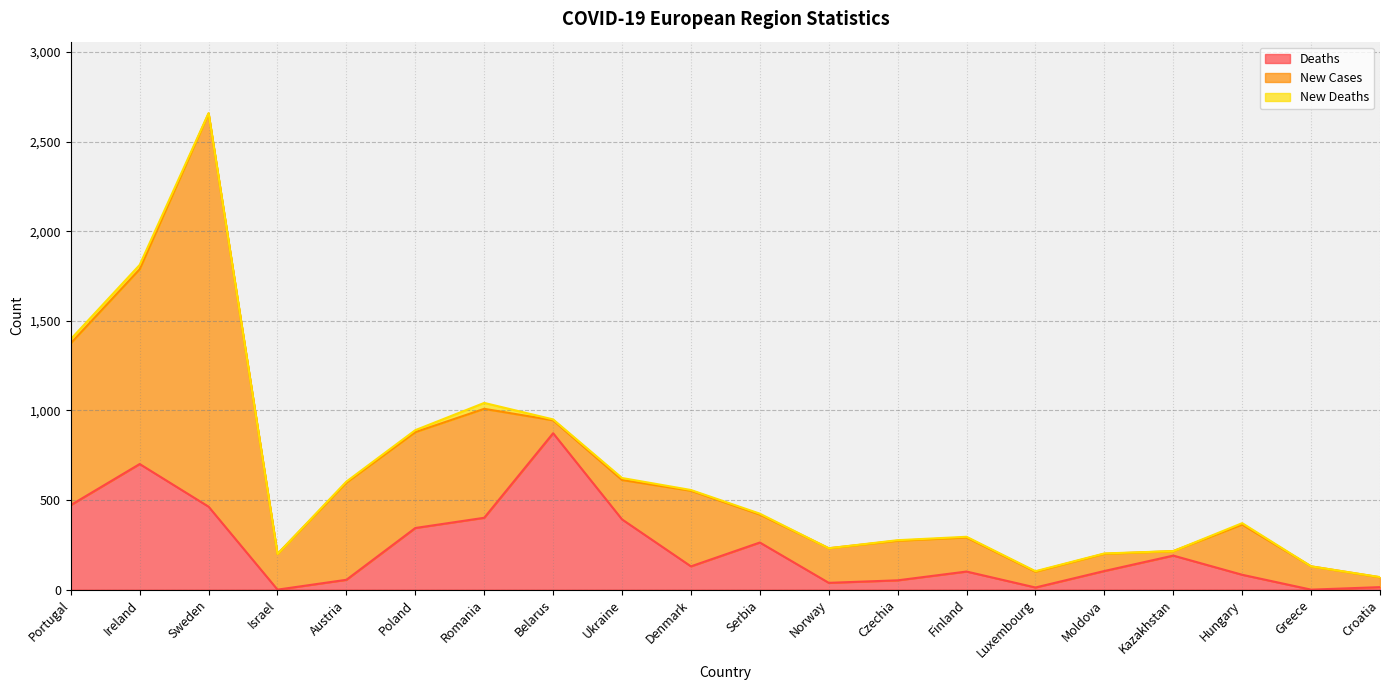

In Deaths, how many points are lower than both neighbors (excluding endpoints)?

5